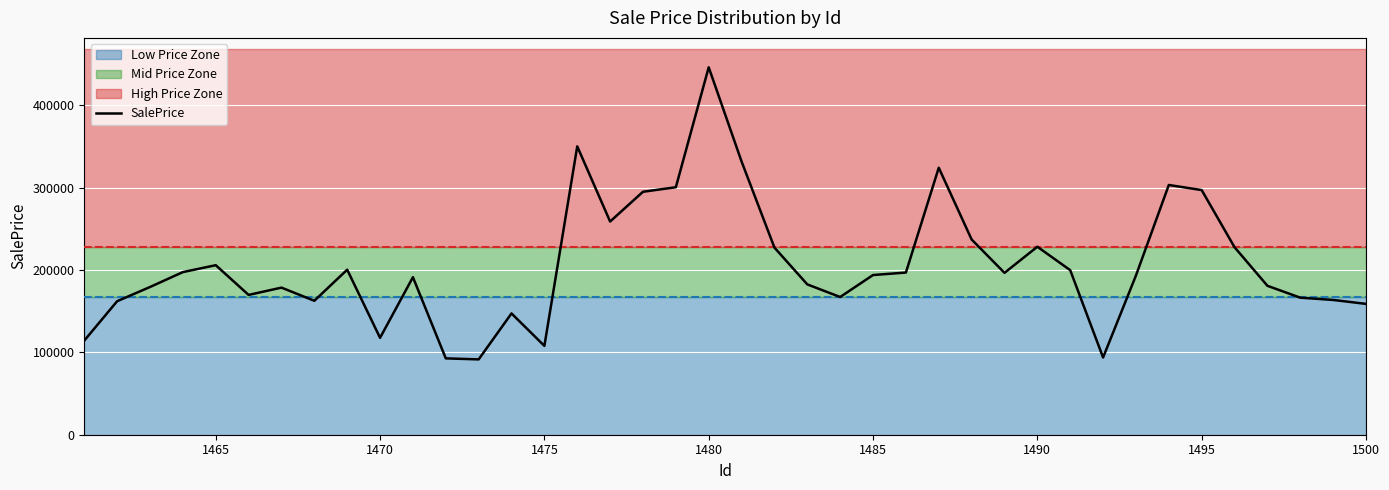

What is the minimum value for SalePrice?

91519.9